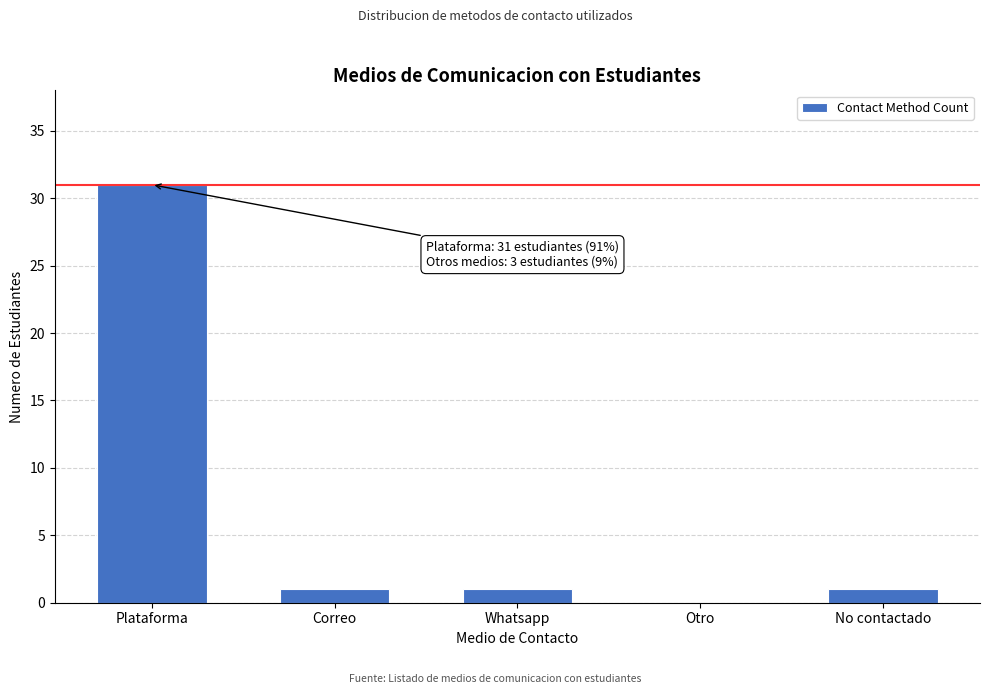

Reading left to right, list all the values displayed in this chart.

Plataforma=31	Correo=1	Whatsapp=1	Otro=0	No contactado=1